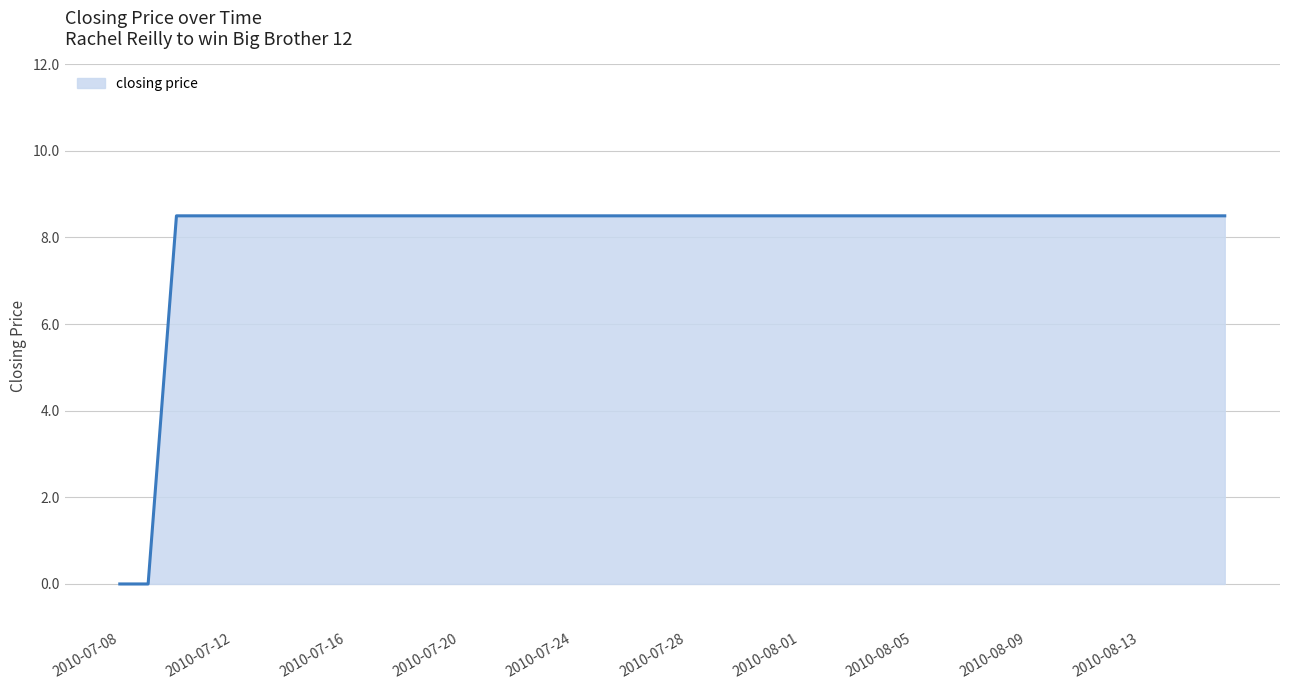

What is the maximum value shown in the chart?

8.5